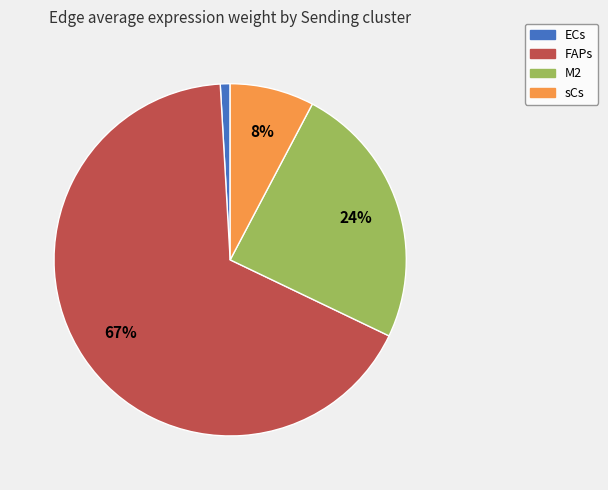

Rank the categories by value from highest to lowest.

FAPs, M2, sCs, ECs